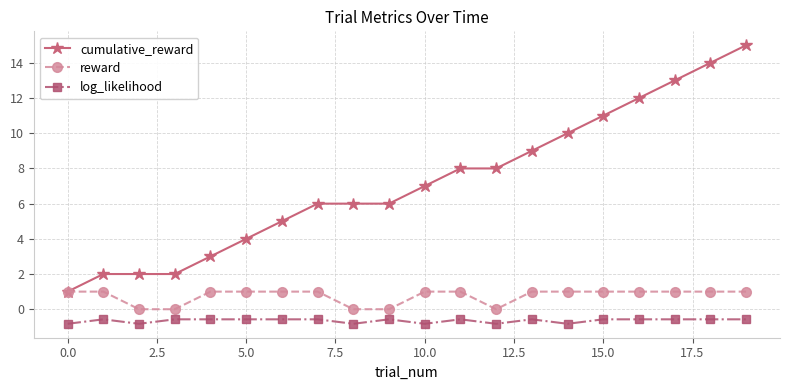

What is the value of the reward point at the 8th from the left?

1.0